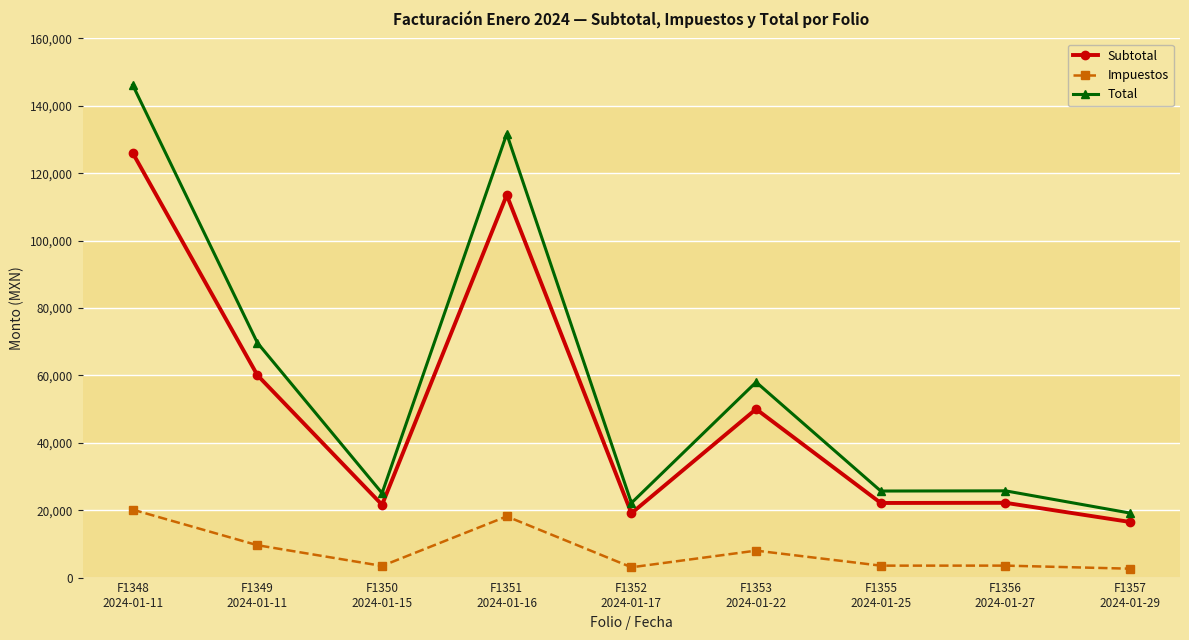

How many values in the Impuestos series exceed 3550?

5